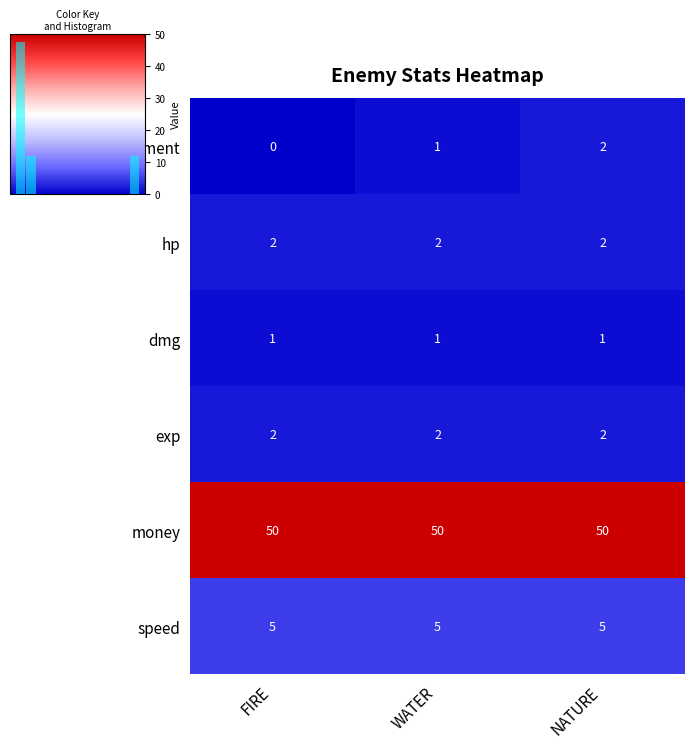

What is the sum of all money values?

150